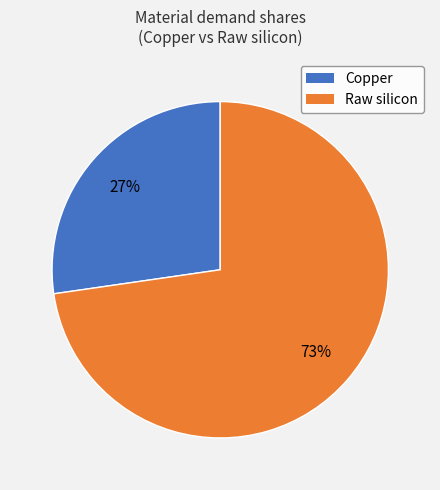

Combined, do Raw silicon and Copper account for over 50%?

Yes